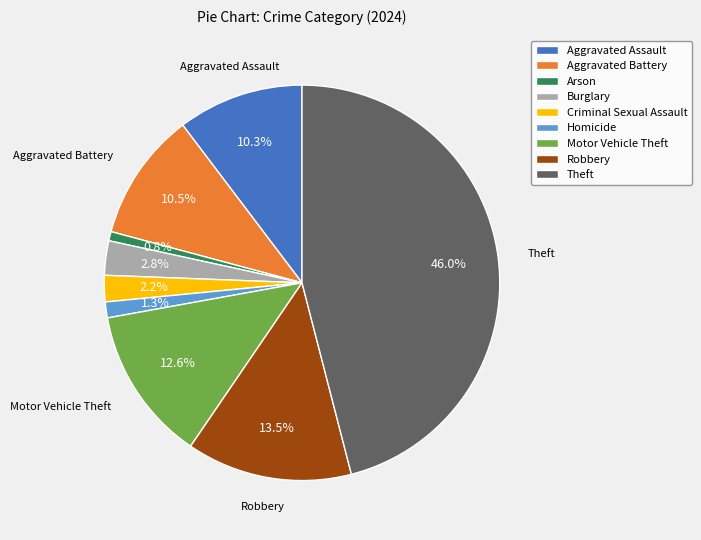

The Homicide slice represents 1% of the pie. True or false?

True